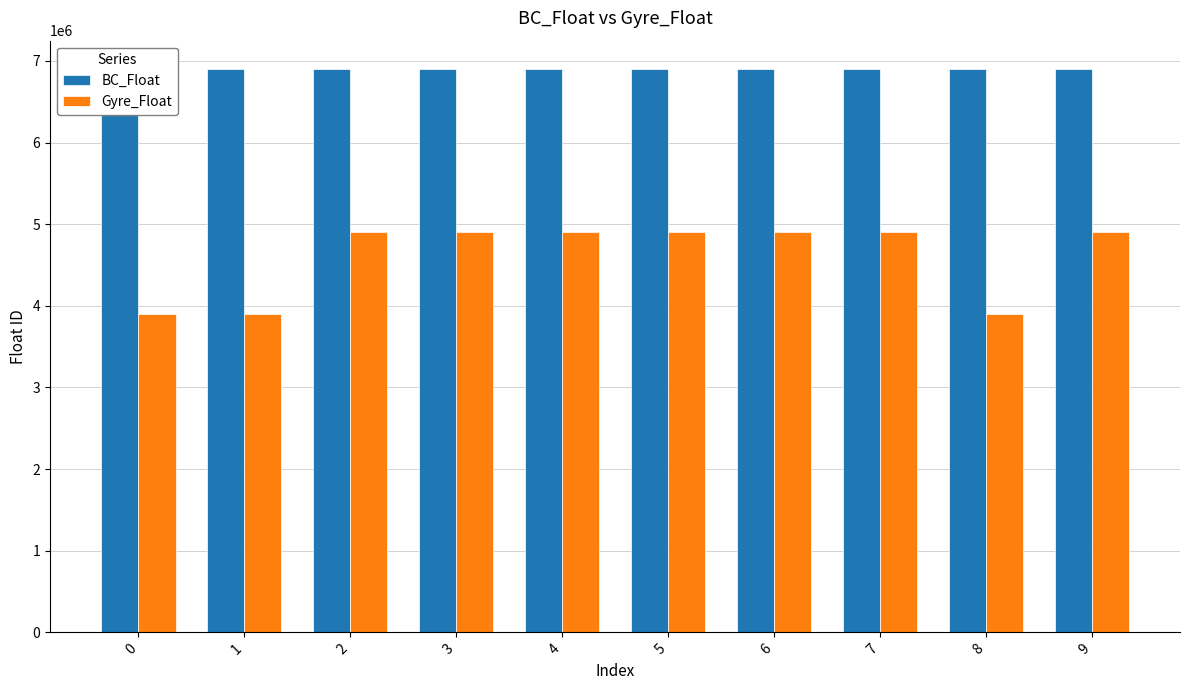

Rank the series by their average value, from highest to lowest.

BC_Float, Gyre_Float